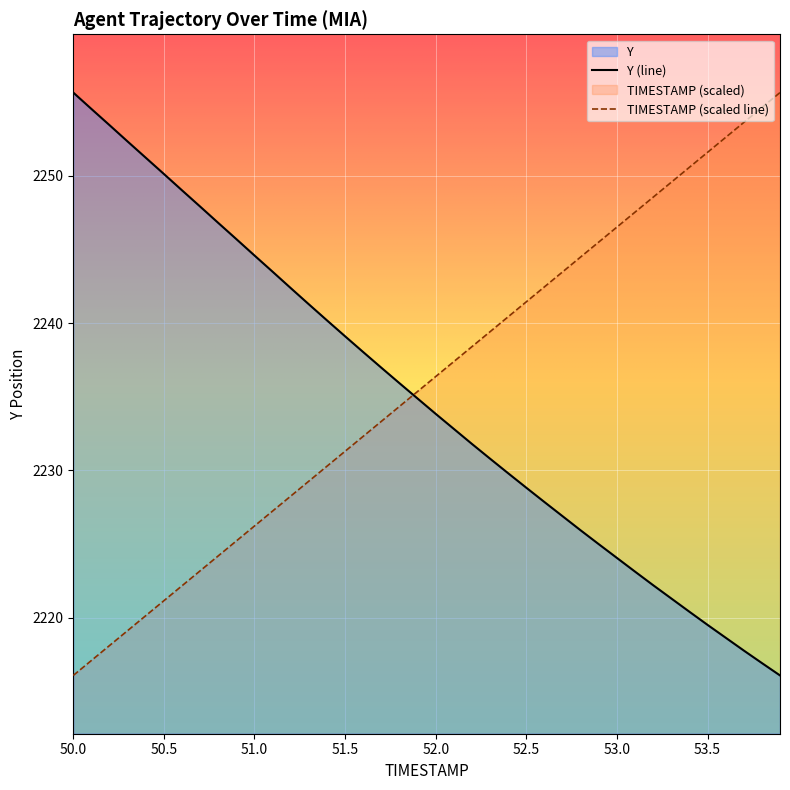

After their last crossing, which series has the higher values: TIMESTAMP (scaled line) or Y (line)?

TIMESTAMP (scaled line)